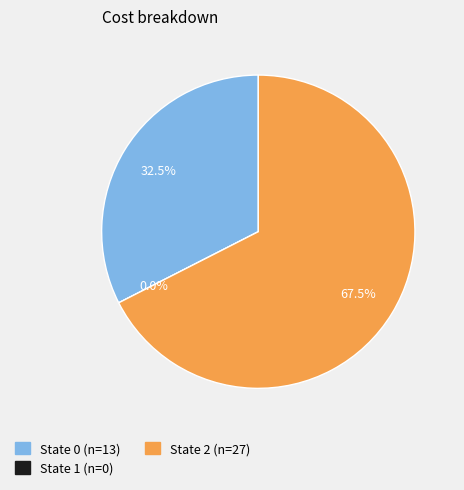

Which slice is the smallest?

1